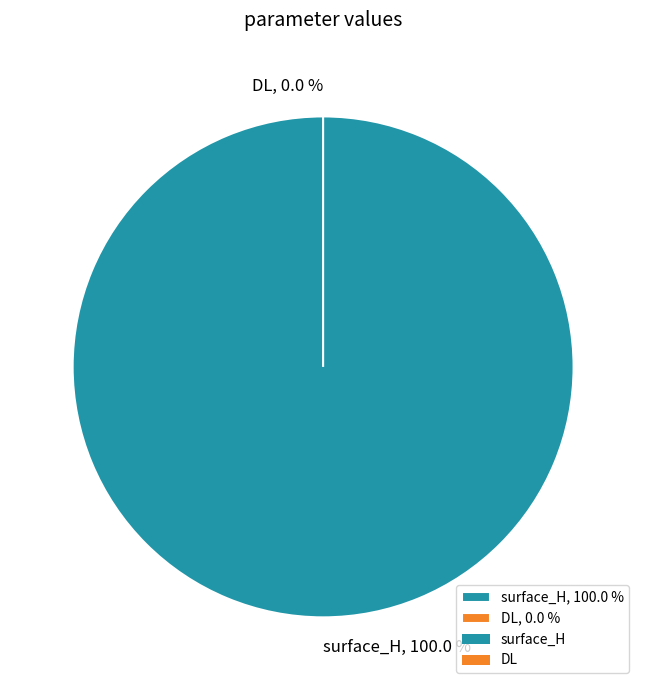

To the nearest percent, what is the difference between the surface_H and DL slice percentages?

100%